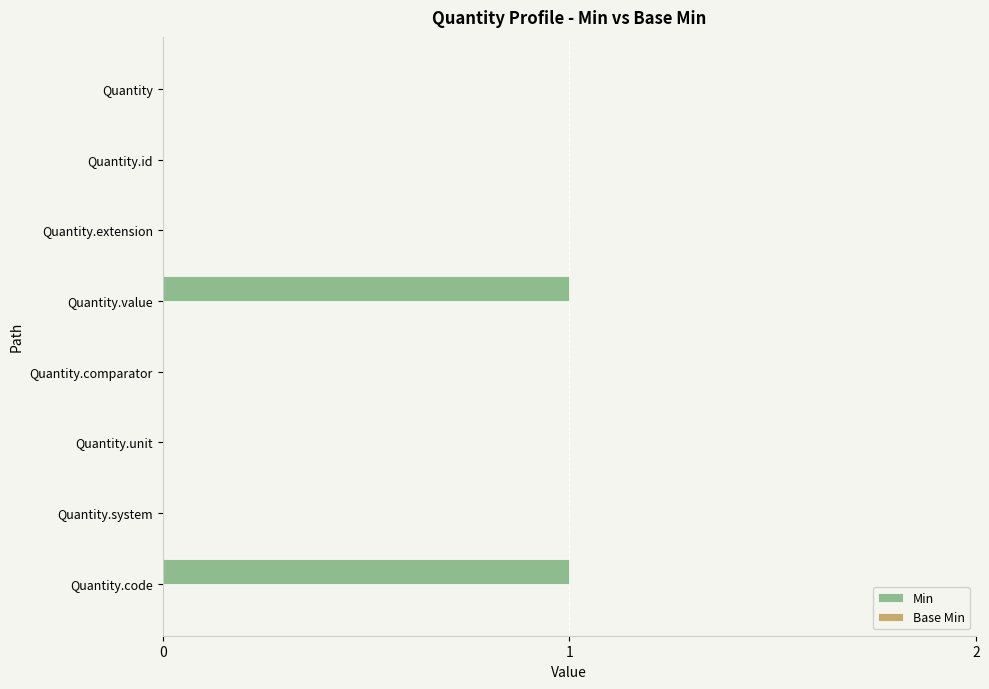

Reading top to bottom, list all the values displayed in this chart.

Quantity=0	Quantity.id=0	Quantity.extension=0	Quantity.value=1	Quantity.comparator=0	Quantity.unit=0	Quantity.system=0	Quantity.code=1